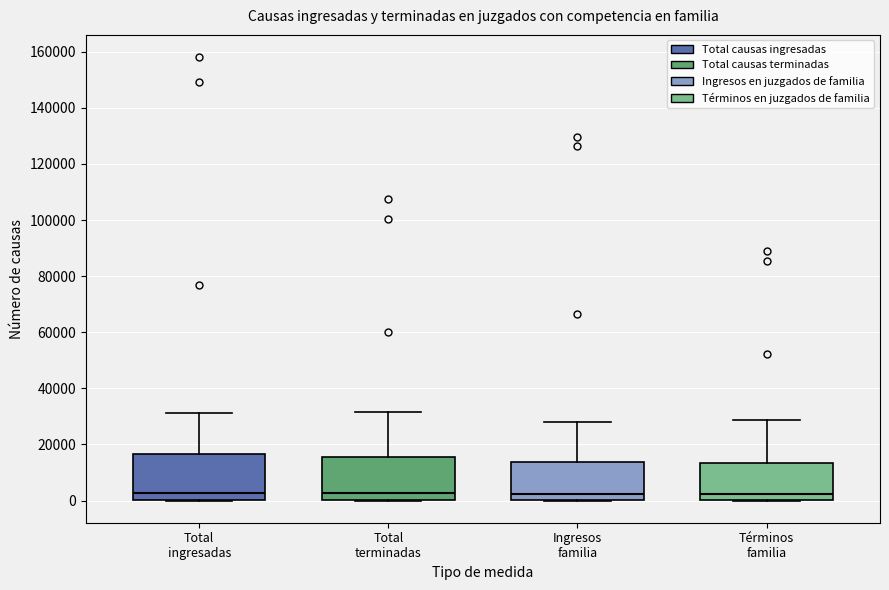

Where does the median line of the box for Términos familia sit on the y-axis? The values are not printed on the chart, so give them approximately, as read against the axis.

2000